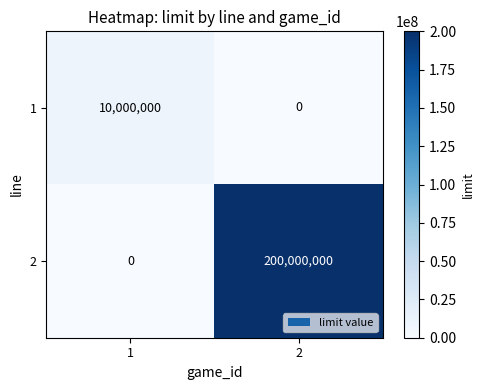

Which series has the largest total across all categories?

2